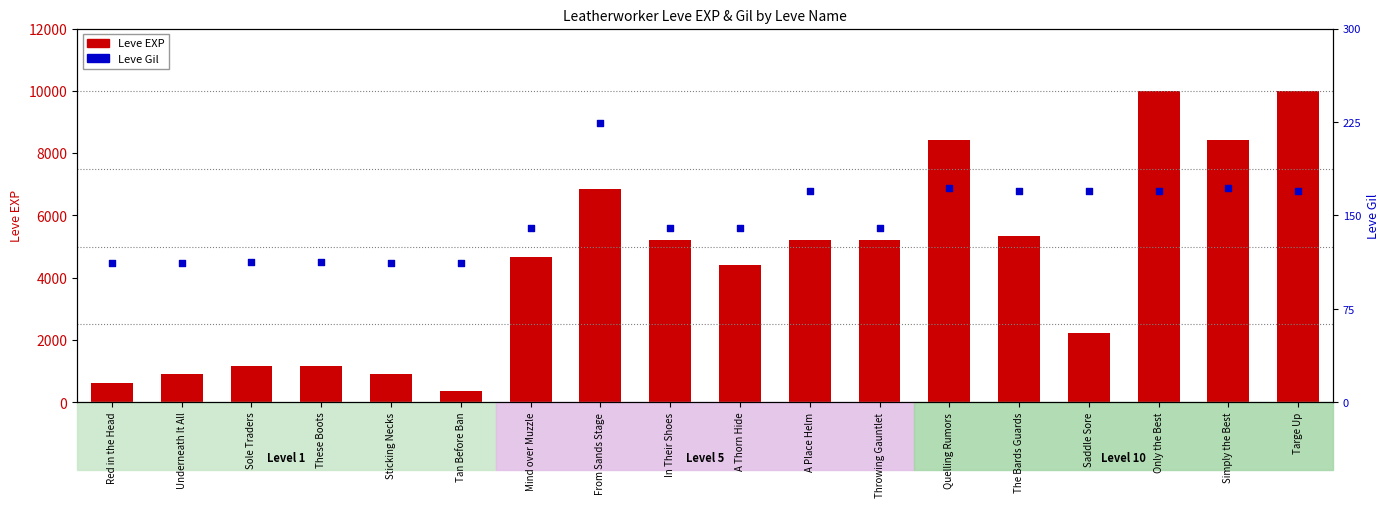

Which series has the largest total across all categories?

Leve EXP